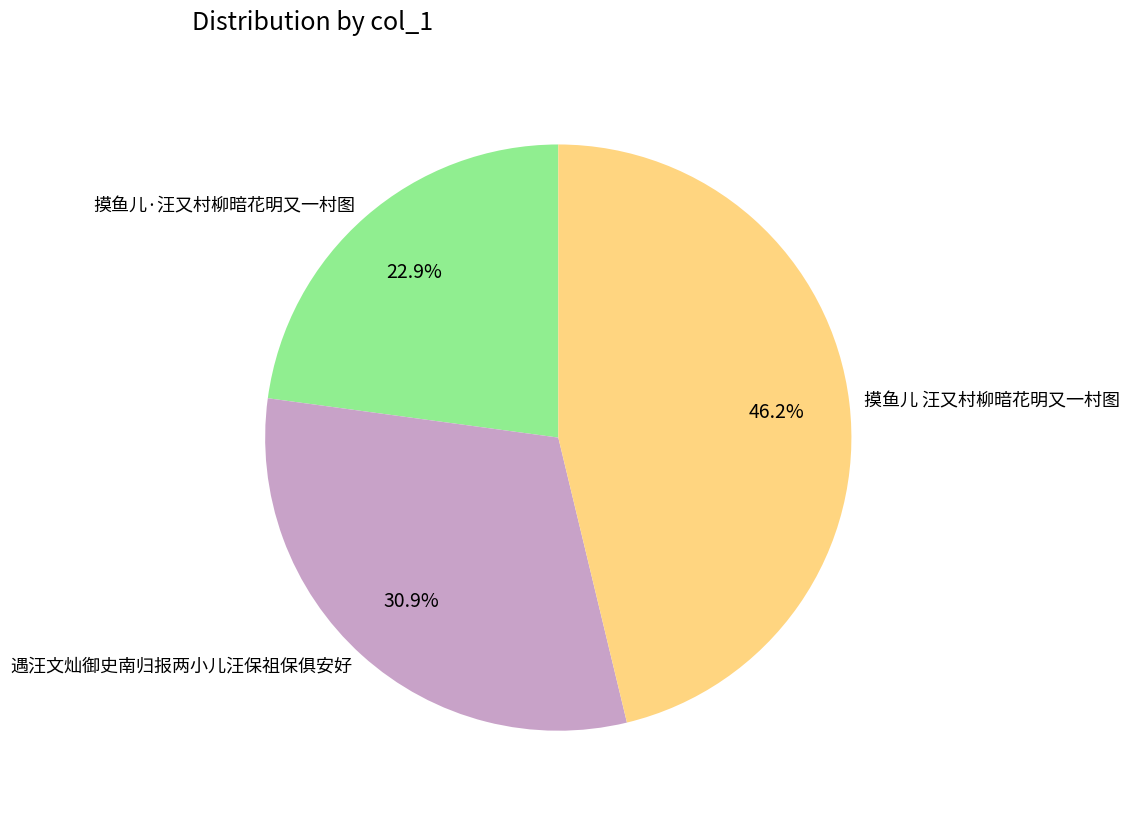

Which category has the biggest portion of the pie?

摸鱼儿 汪又村柳暗花明又一村图